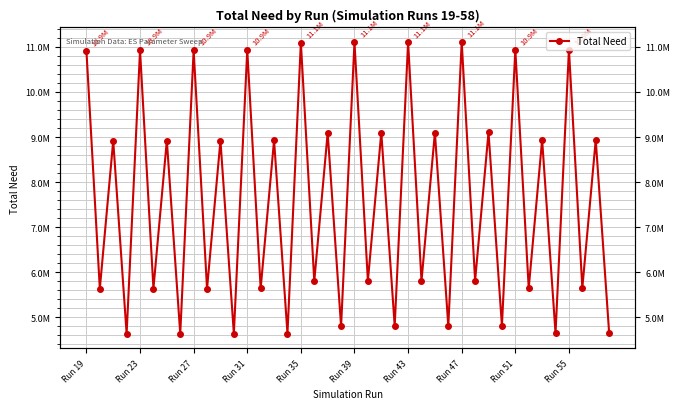

What is the smallest value displayed?

4637473.8